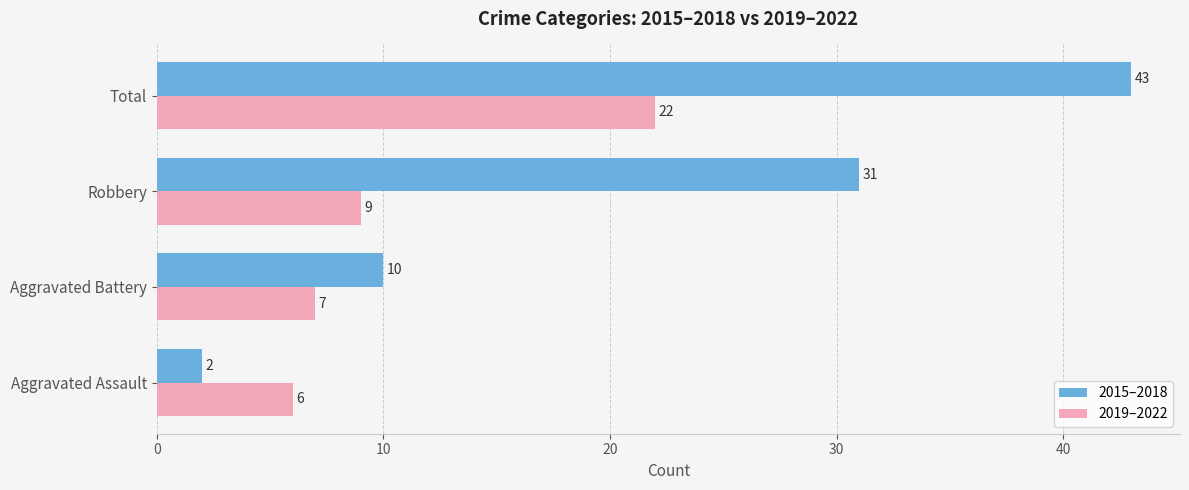

What is the total value across all series at Aggravated Assault?

8